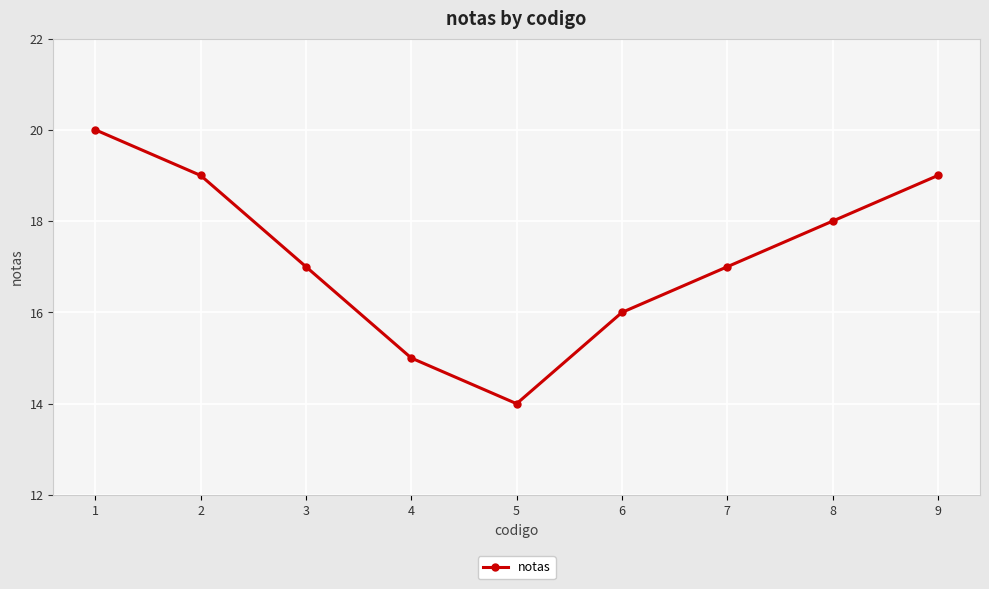

What is the maximum value shown in the chart?

20